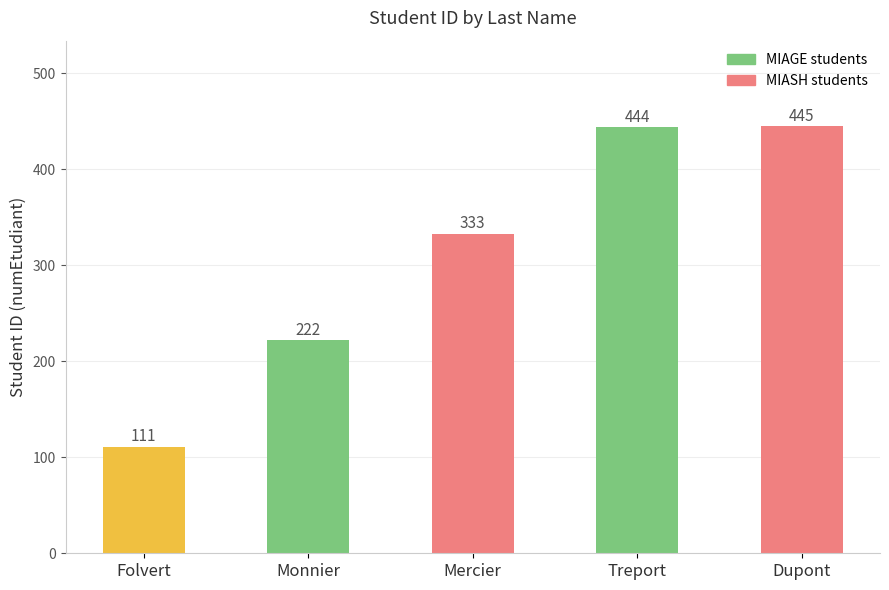

At which category does the chart reach its minimum across all series?

Folvert